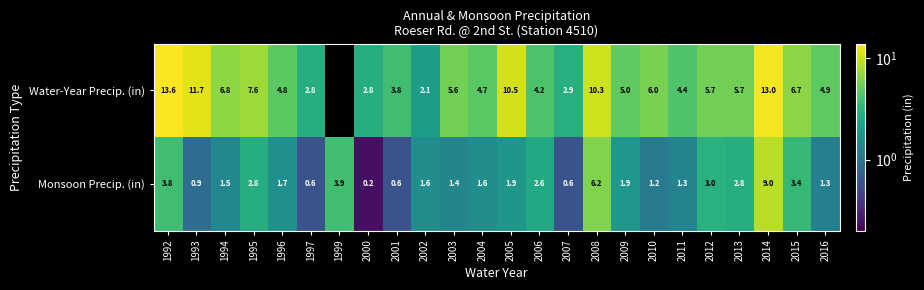

Where is Monsoon Precip. (in) nearest to the value 4?

1999